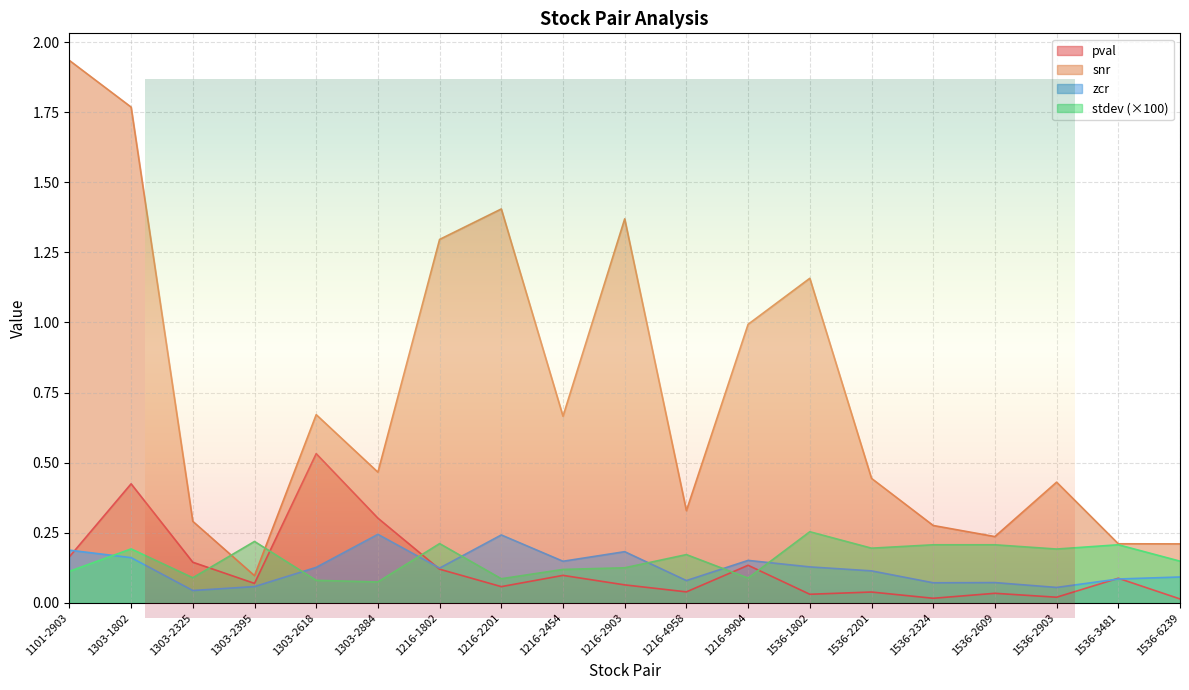

What is the total value across all series at 1536-6239?

0.5